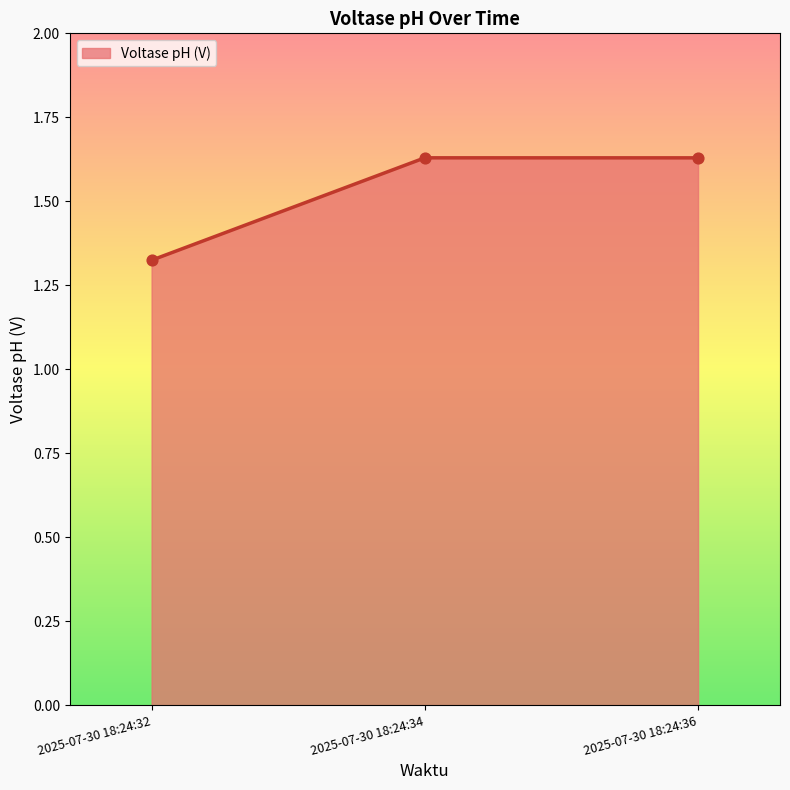

What is the ratio of the value at 2025-07-30 18:24:34 to the value at 2025-07-30 18:24:36?

1.0